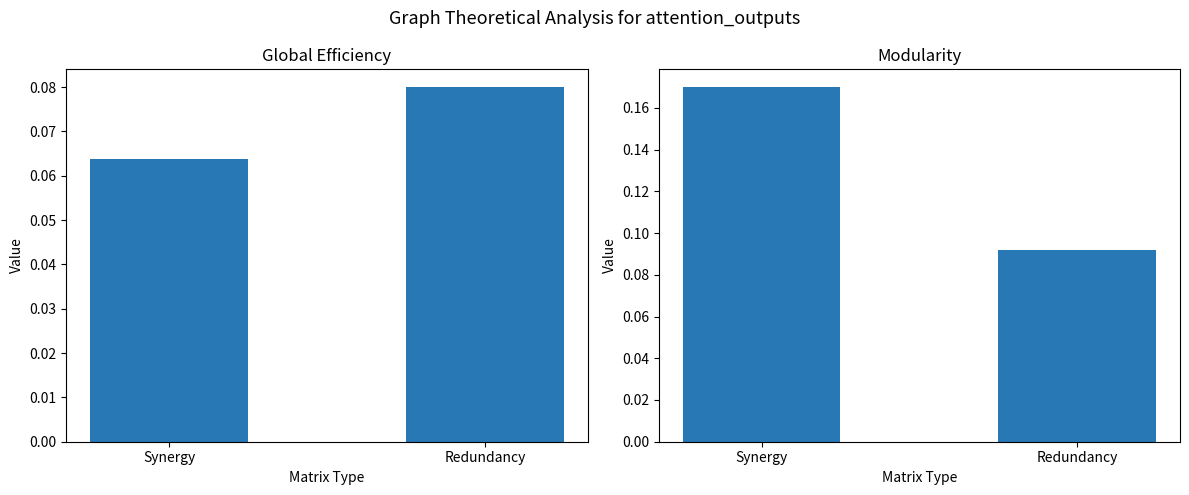

Is it true that Modularity equals 0.1 at Redundancy?

False